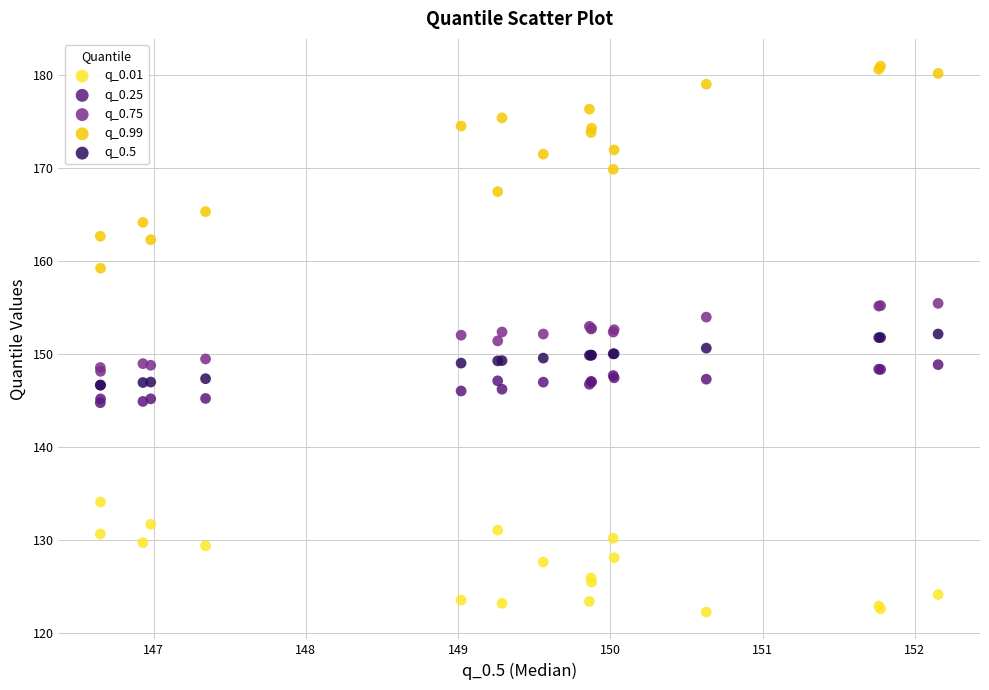

Which series reaches the maximum Y coordinate?

q_0.99